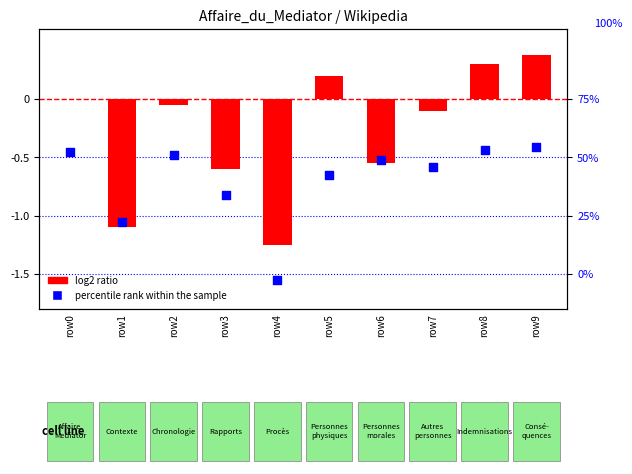

What are all the series names shown in the legend?

log2 ratio, percentile rank within the sample